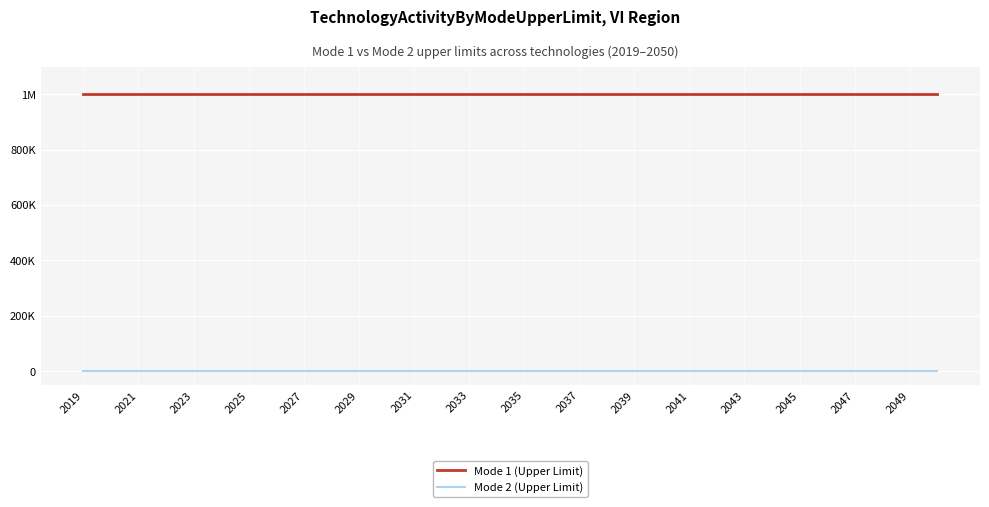

Which series has the largest total across all categories?

Mode 1 (Upper Limit)